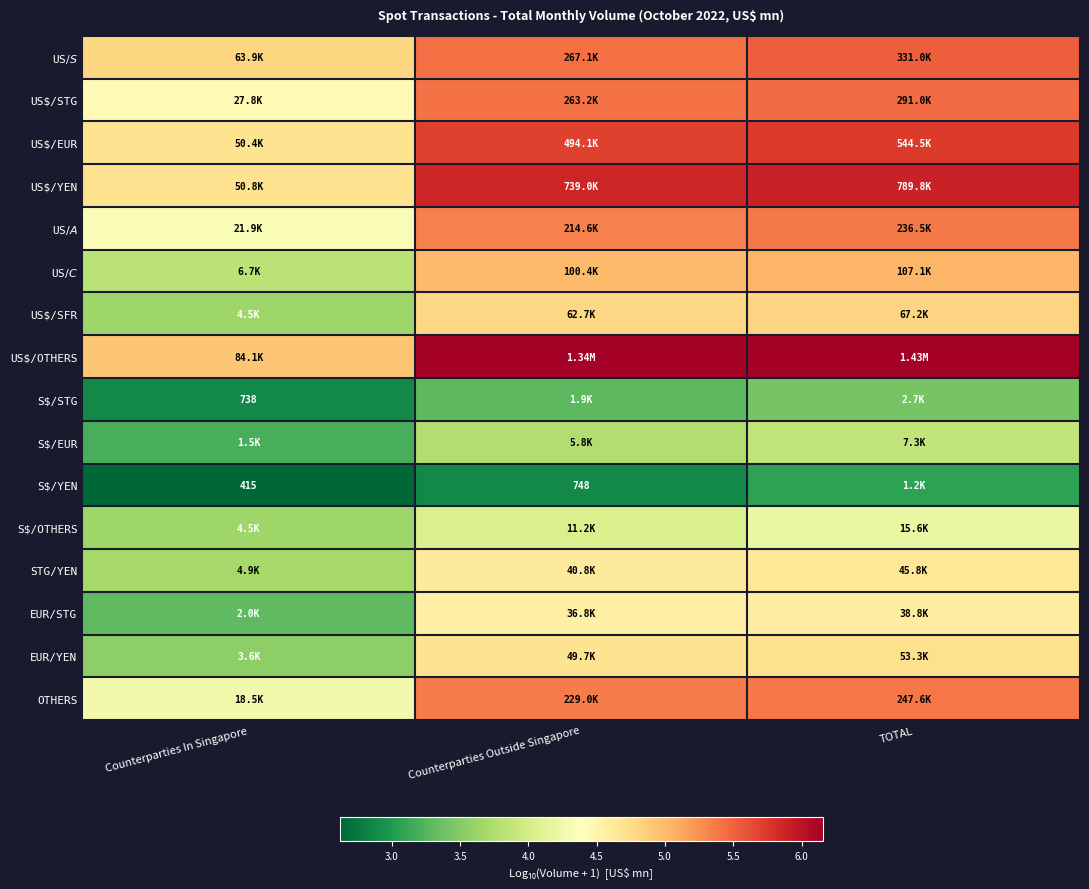

At which category is the sum across all series the highest?

TOTAL